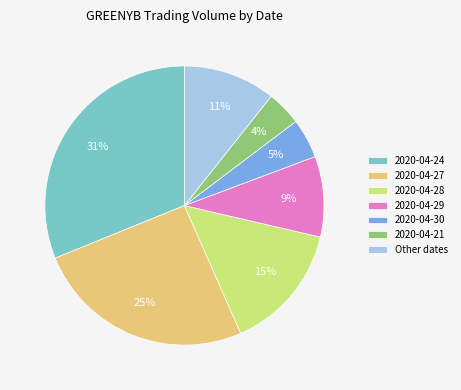

Rank the categories by value from lowest to highest.

2020-04-21, 2020-04-30, 2020-04-29, Other dates, 2020-04-28, 2020-04-27, 2020-04-24